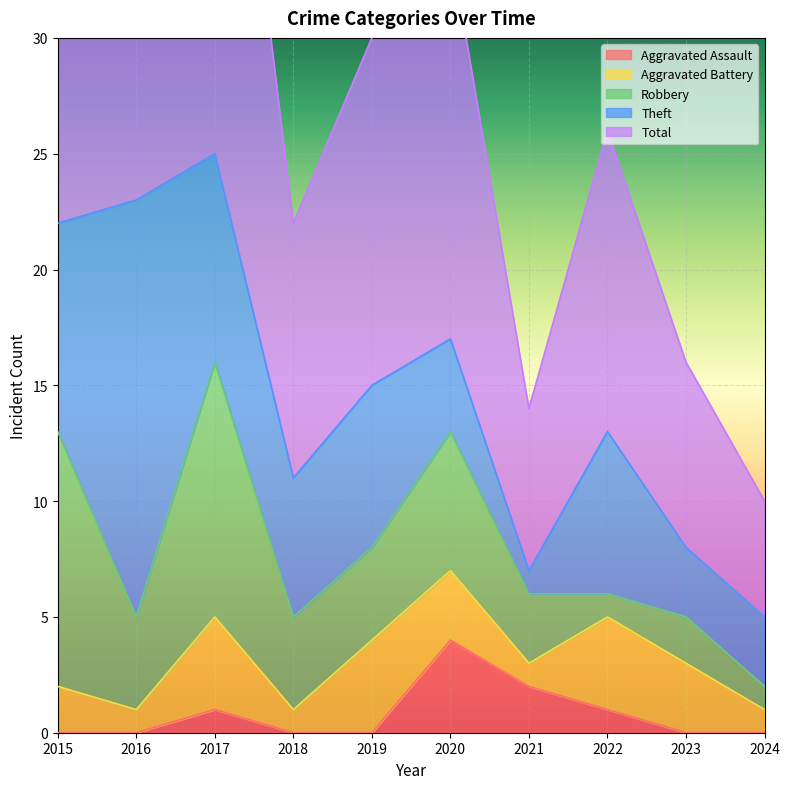

What is the difference between the maximum and second lowest values in the Total series?

18